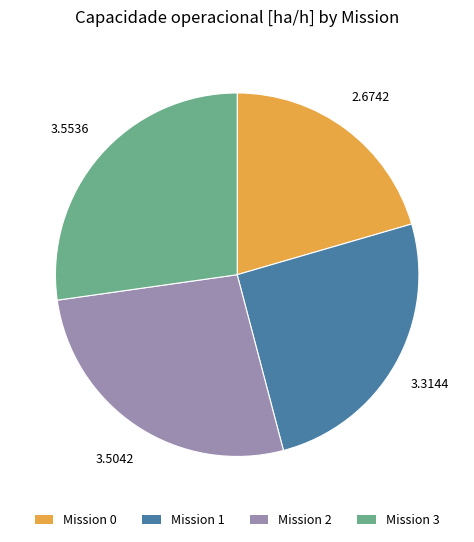

Does any single category account for the majority?

No